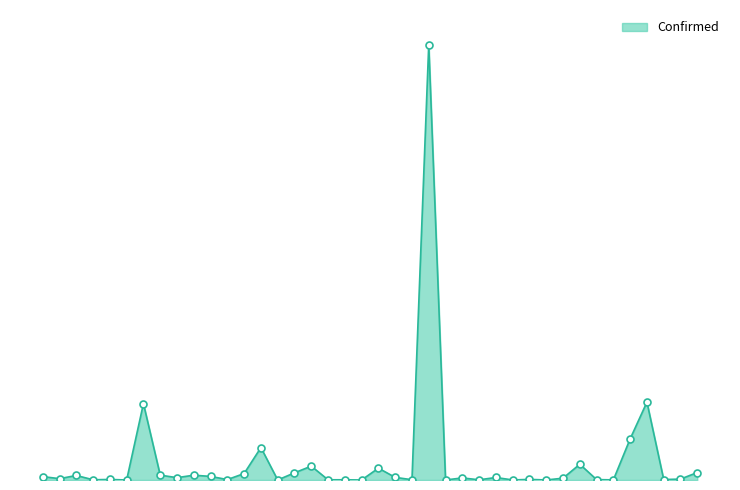

How many interior local valleys (lower than both neighbors) does the data have?

14